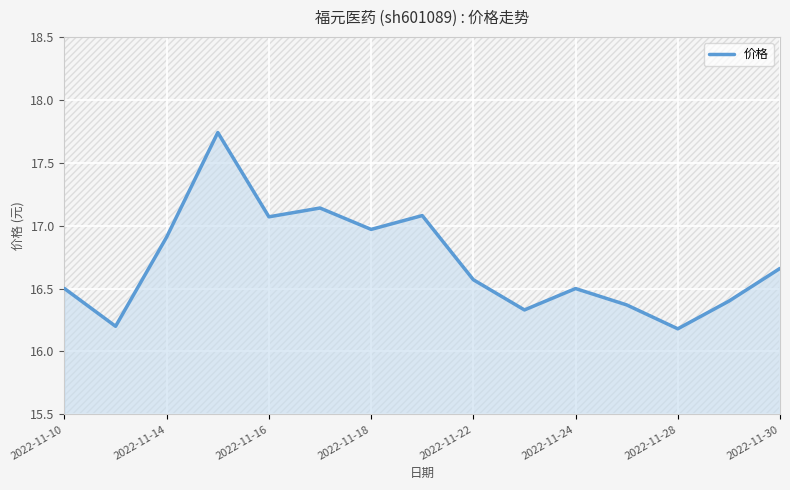

What is the average value?

16.7